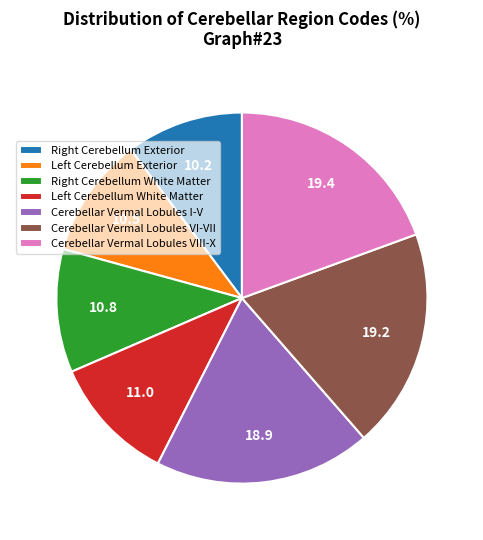

Is there a majority slice in this chart?

No